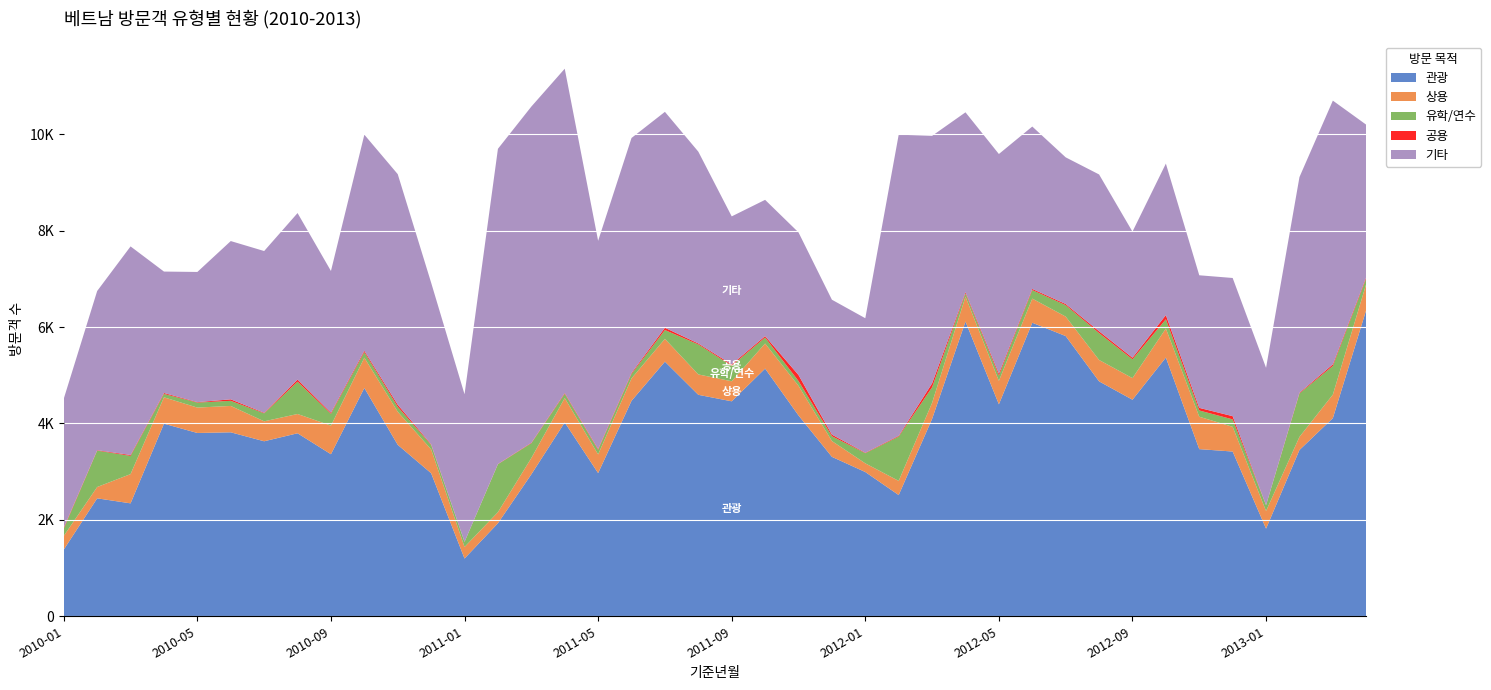

Reading left to right, extract all data points from this chart.

관광: 2010-01=1384	2010-02=2447	2010-03=2343	2010-04=3996	2010-05=3803	2010-06=3817	2010-07=3631	2010-08=3797	2010-09=3362	2010-10=4737	2010-11=3557	2010-12=2968	2011-01=1198	2011-02=1931	2011-03=2945	2011-04=4022	2011-05=2971	2011-06=4470	2011-07=5283	2011-08=4595	2011-09=4460	2011-10=5139	2011-11=4167	2011-12=3308	2012-01=2993	2012-02=2515	2012-03=4095	2012-04=6115	2012-05=4398	2012-06=6090	2012-07=5814	2012-08=4874	2012-09=4493	2012-10=5368	2012-11=3468	2012-12=3418	2013-01=1818	2013-02=3450	2013-03=4111	2013-04=6357
상용: 2010-01=284	2010-02=235	2010-03=607	2010-04=547	2010-05=527	2010-06=547	2010-07=414	2010-08=400	2010-09=594	2010-10=628	2010-11=686	2010-12=494	2011-01=240	2011-02=229	2011-03=338	2011-04=506	2011-05=387	2011-06=465	2011-07=473	2011-08=423	2011-09=416	2011-10=520	2011-11=615	2011-12=328	2012-01=180	2012-02=294	2012-03=333	2012-04=517	2012-05=486	2012-06=501	2012-07=404	2012-08=444	2012-09=448	2012-10=602	2012-11=672	2012-12=513	2013-01=366	2013-02=272	2013-03=488	2013-04=539
유학/연수: 2010-01=150	2010-02=755	2010-03=378	2010-04=70	2010-05=104	2010-06=106	2010-07=166	2010-08=671	2010-09=245	2010-10=114	2010-11=102	2010-12=93	2011-01=105	2011-02=995	2011-03=307	2011-04=88	2011-05=94	2011-06=93	2011-07=183	2011-08=622	2011-09=323	2011-10=125	2011-11=99	2011-12=100	2012-01=211	2012-02=920	2012-03=323	2012-04=67	2012-05=108	2012-06=177	2012-07=237	2012-08=558	2012-09=391	2012-10=192	2012-11=130	2012-12=154	2013-01=120	2013-02=902	2013-03=595	2013-04=115
공용: 2010-01=21	2010-02=9	2010-03=18	2010-04=20	2010-05=9	2010-06=31	2010-07=11	2010-08=43	2010-09=22	2010-10=29	2010-11=43	2010-12=13	2011-01=2	2011-02=5	2011-03=10	2011-04=16	2011-05=18	2011-06=20	2011-07=47	2011-08=20	2011-09=27	2011-10=29	2011-11=125	2011-12=33	2012-01=9	2012-02=15	2012-03=81	2012-04=24	2012-05=41	2012-06=24	2012-07=24	2012-08=37	2012-09=32	2012-10=87	2012-11=54	2012-12=67	2013-01=3	2013-02=14	2013-03=33	2013-04=27
기타: 2010-01=2676	2010-02=3303	2010-03=4328	2010-04=2519	2010-05=2701	2010-06=3284	2010-07=3356	2010-08=3455	2010-09=2941	2010-10=4484	2010-11=4785	2010-12=3353	2011-01=3061	2011-02=6539	2011-03=6975	2011-04=6729	2011-05=4320	2011-06=4876	2011-07=4480	2011-08=3980	2011-09=3071	2011-10=2827	2011-11=2959	2011-12=2799	2012-01=2791	2012-02=6248	2012-03=5136	2012-04=3733	2012-05=4558	2012-06=3369	2012-07=3043	2012-08=3254	2012-09=2616	2012-10=3143	2012-11=2751	2012-12=2867	2013-01=2848	2013-02=4474	2013-03=5472	2013-04=3161